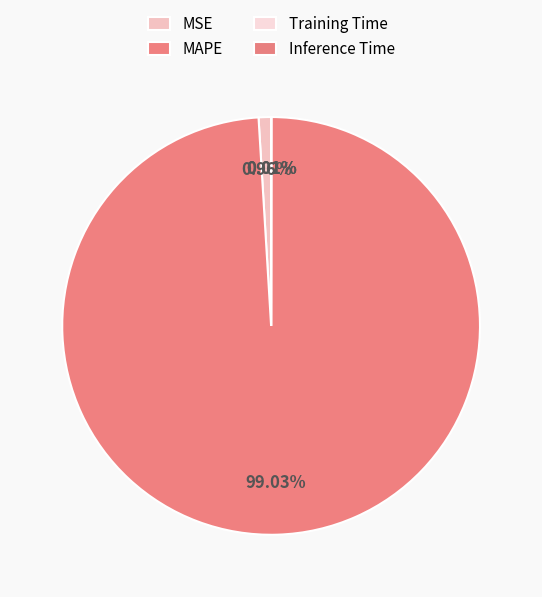

Is it true that Training Time is 14% of the pie?

False